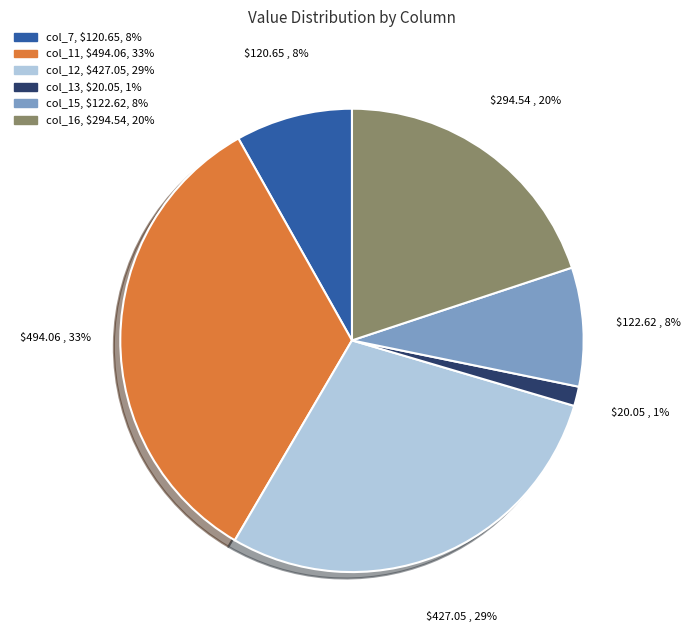

Between col_7 and col_16, which is larger?

col_16